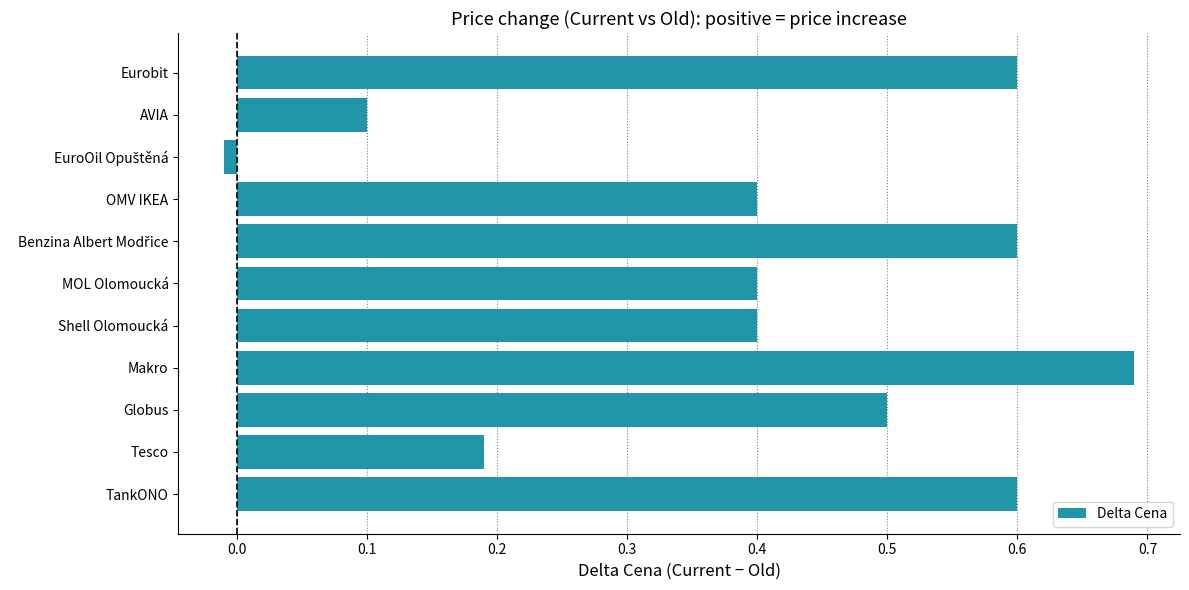

What value does the data have at Eurobit?

0.6